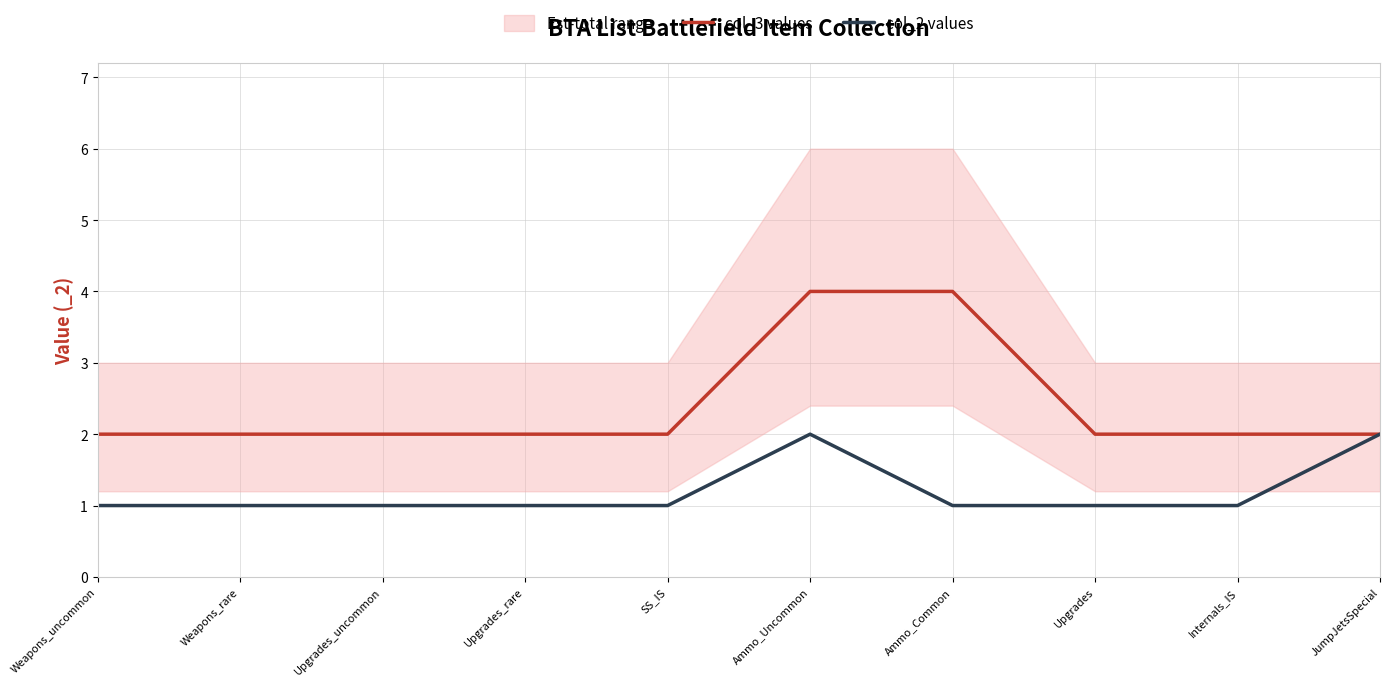

Is the value of col_2 values at Upgrades greater than the value of col_3 values at Weapons_rare?

No